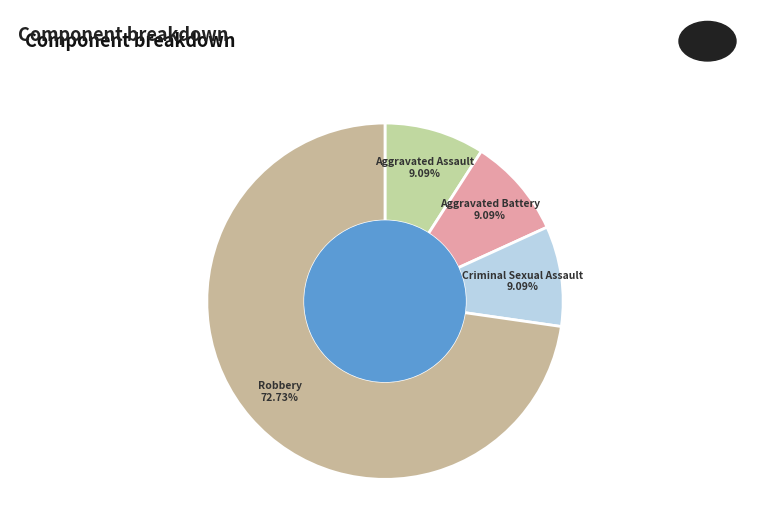

Approximately how many times larger is the value at Criminal Sexual Assault compared to Aggravated Battery?

1.0